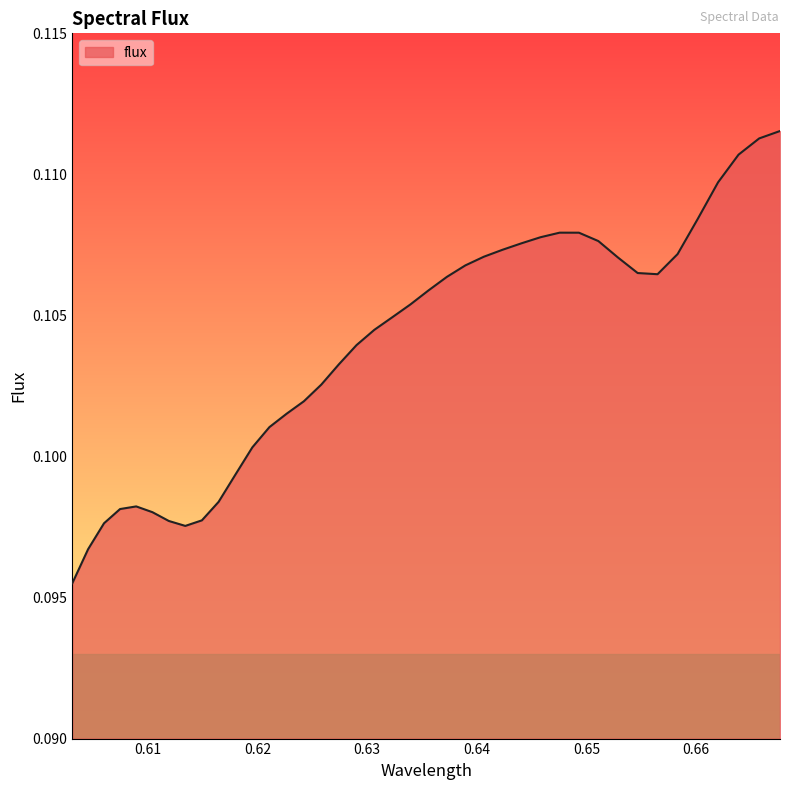

Where is the data nearest to the value 0?

0.603108